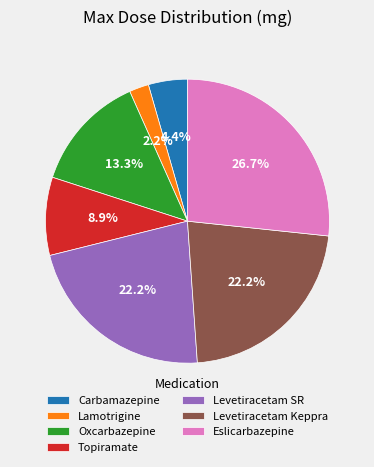

Between Topiramate and Carbamazepine, which is larger?

Topiramate